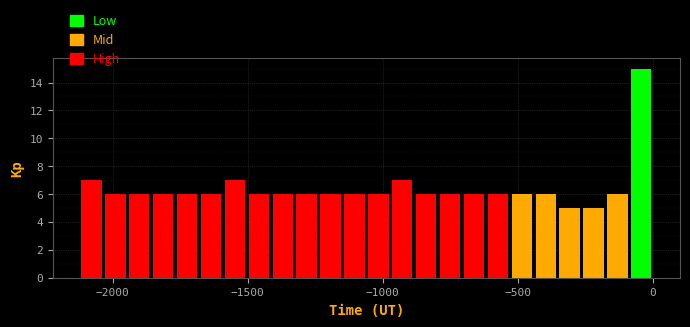

Read against the x-axis, roughly where is the centre of the tallest bar?

-50